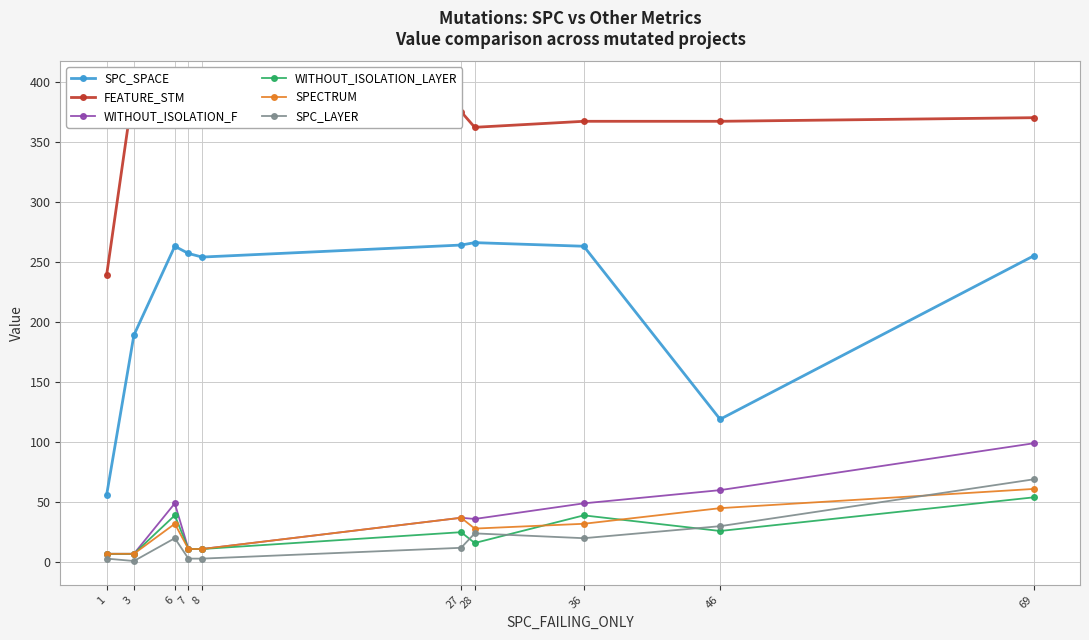

Reading right to left, extract all data points from this chart.

SPC_SPACE: 69=255	46=119	36=263	28=266	27=264	8=254	7=257	6=263	3=189	1=56
FEATURE_STM: 69=370	46=367	36=367	28=362	27=375	8=388	7=381	6=367	3=397	1=239
WITHOUT_ISOLATION_F: 69=99	46=60	36=49	28=36	27=37	8=11	7=11	6=49	3=7	1=7
WITHOUT_ISOLATION_LAYER: 69=54	46=26	36=39	28=16	27=25	8=11	7=11	6=39	3=7	1=7
SPECTRUM: 69=61	46=45	36=32	28=28	27=37	8=11	7=11	6=32	3=7	1=7
SPC_LAYER: 69=69	46=30	36=20	28=24	27=12	8=3	7=3	6=20	3=1	1=3